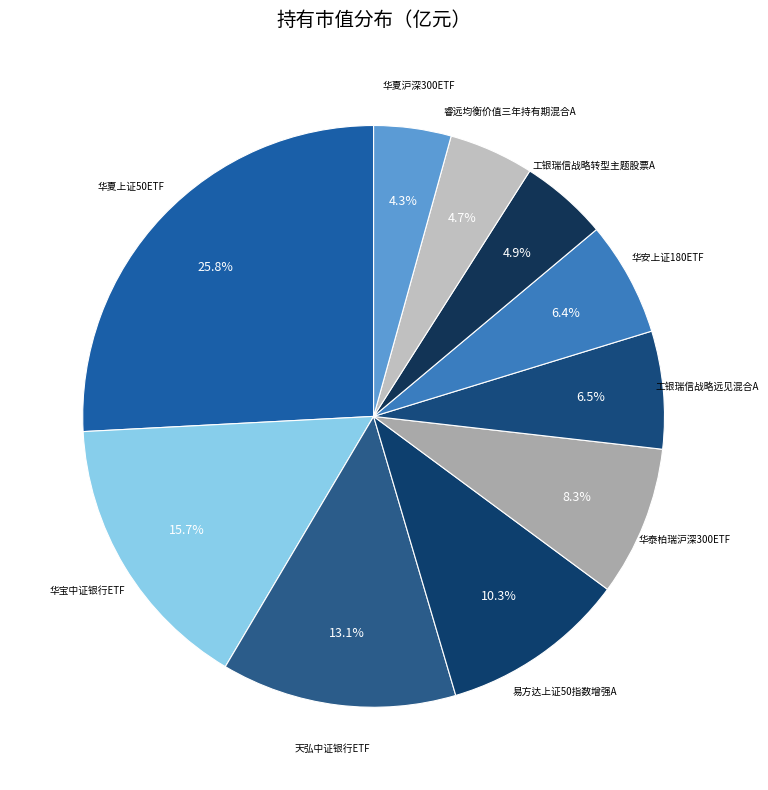

To the nearest percent, what is the combined percentage of 睿远均衡价值三年持有期混合A and 华安上证180ETF?

11%